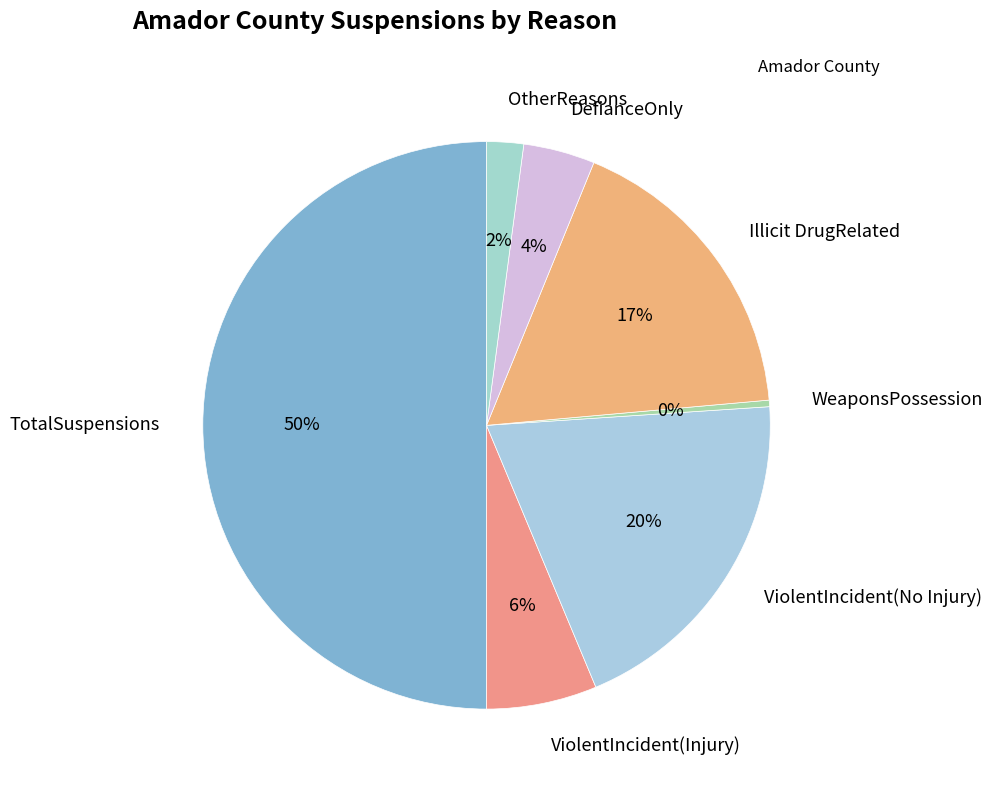

Does Illicit DrugRelated account for over 50% of the chart?

No